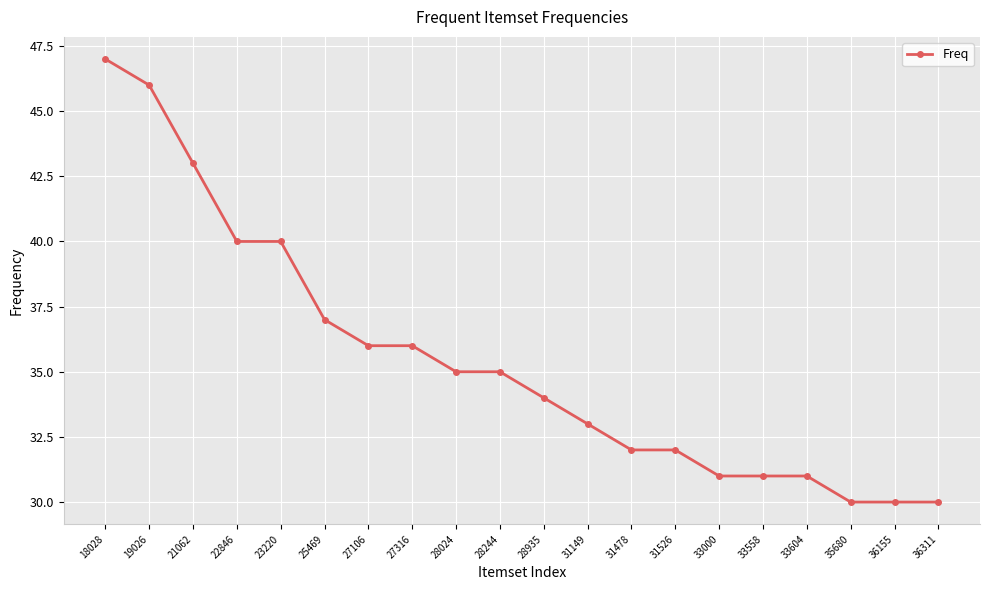

At which label is the value closest to 38?

25469